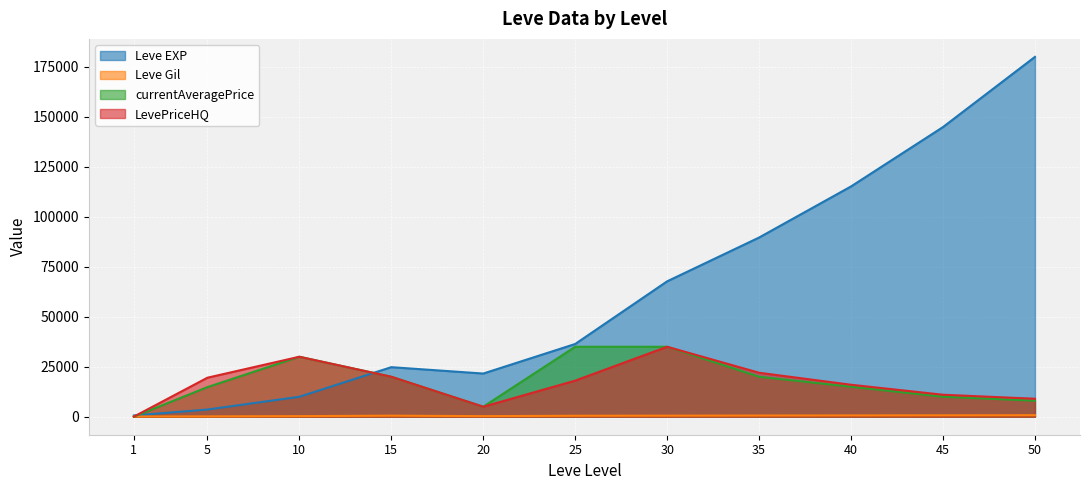

True or false: currentAveragePrice and LevePriceHQ cross at least once.

False